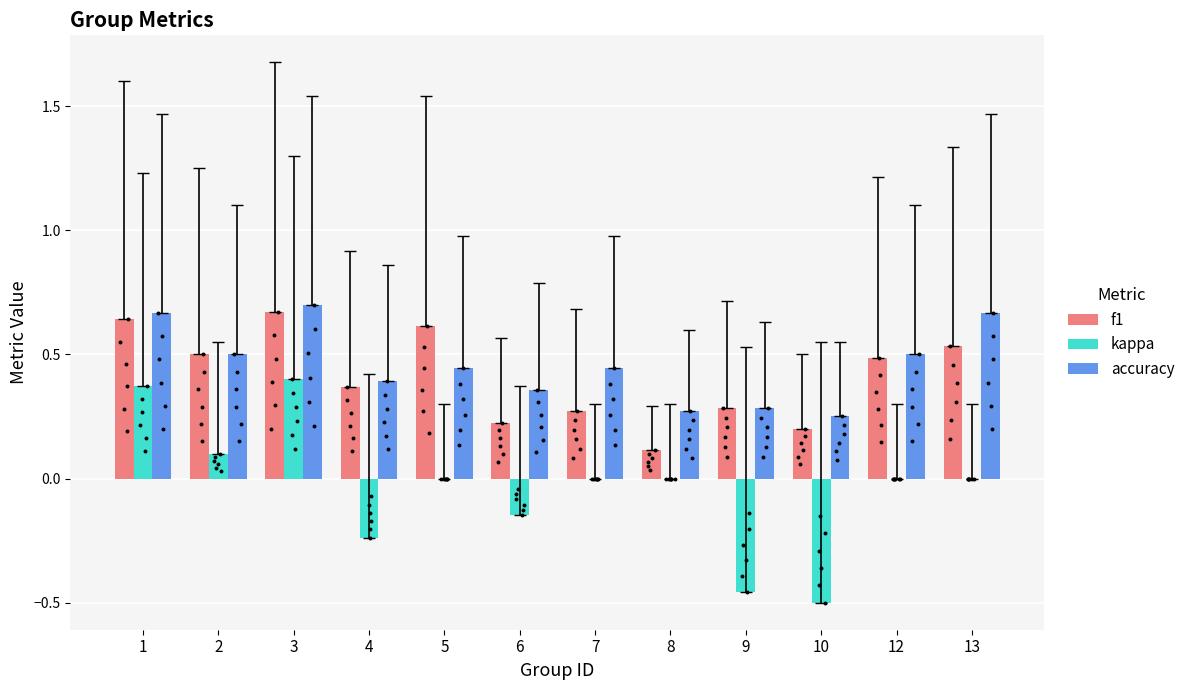

Which series has the largest total across all categories?

accuracy